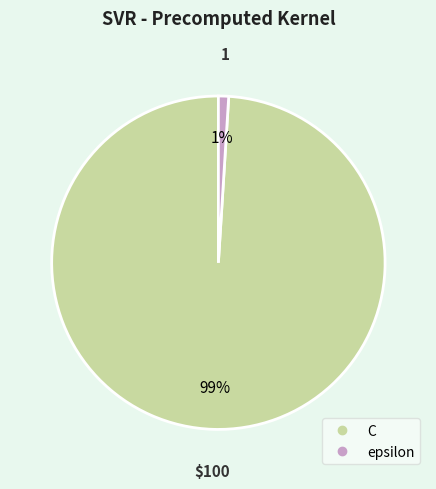

To the nearest percent, what portion does C represent?

99%